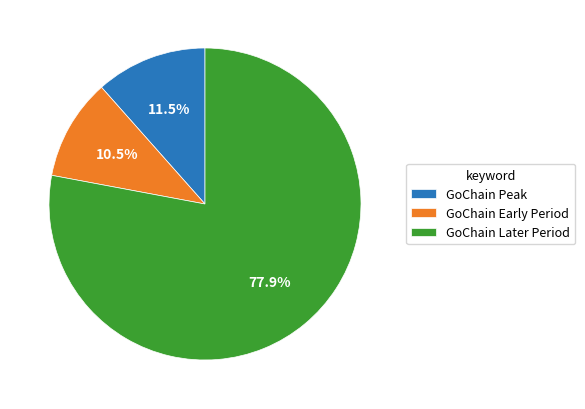

What is the majority slice?

GoChain Later Period